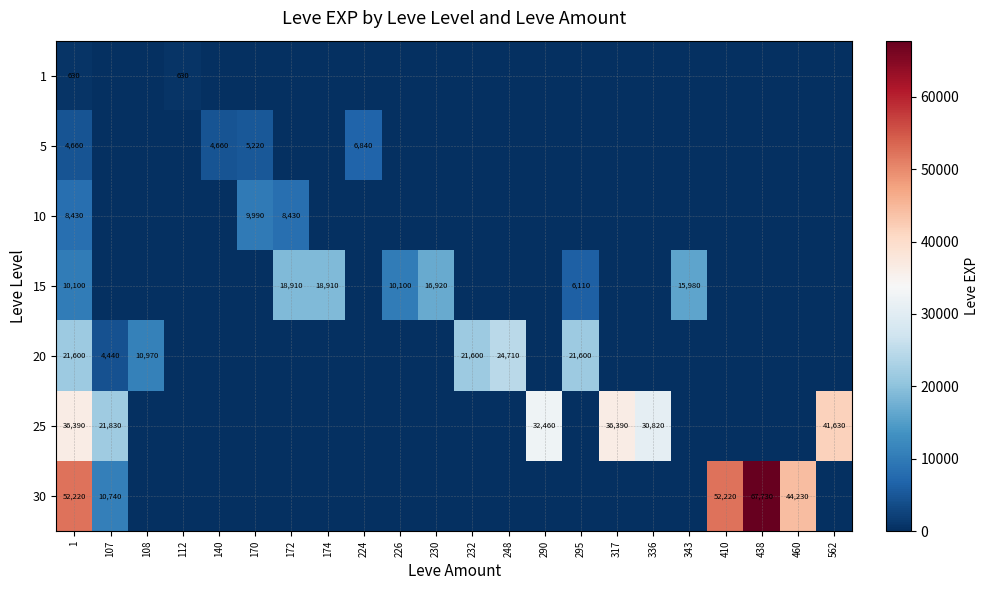

The value of 25 at 336 is 30820. True or false?

True